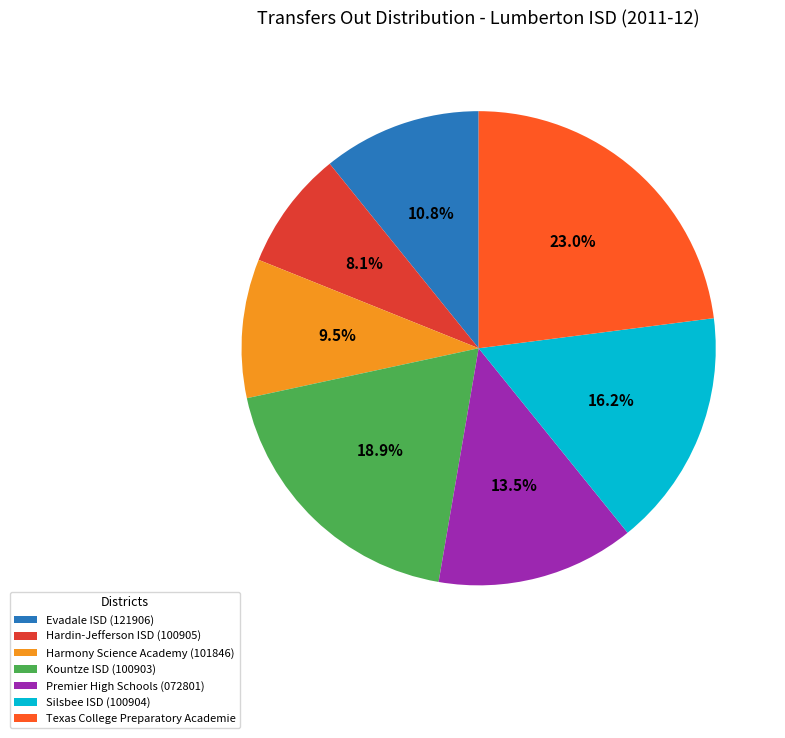

What percentage is the Silsbee ISD (100904) slice, to the nearest percent?

16%